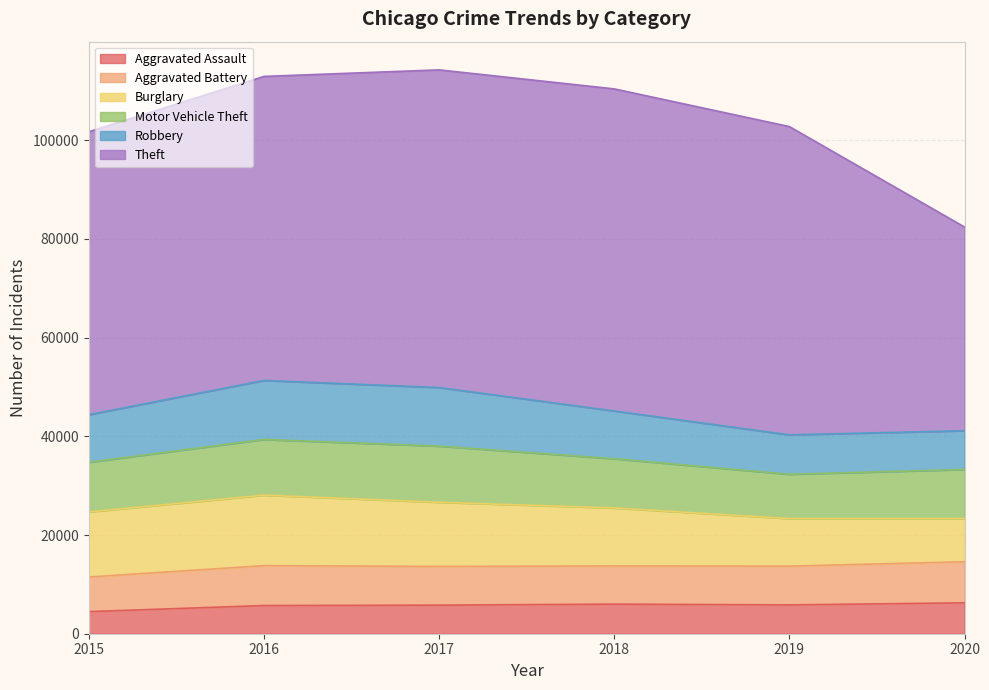

At which label does Theft reach its minimum?

2020